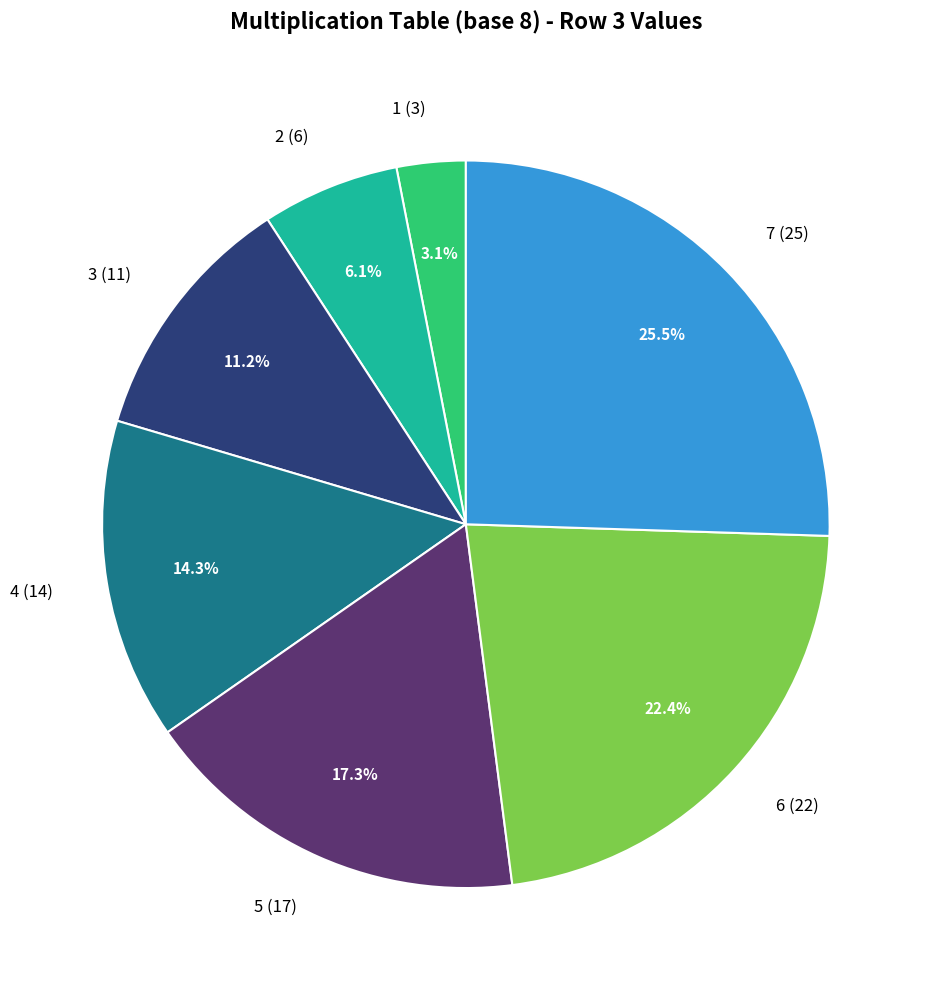

Is the sum of 4 (14) and 7 (25) greater than half?

No